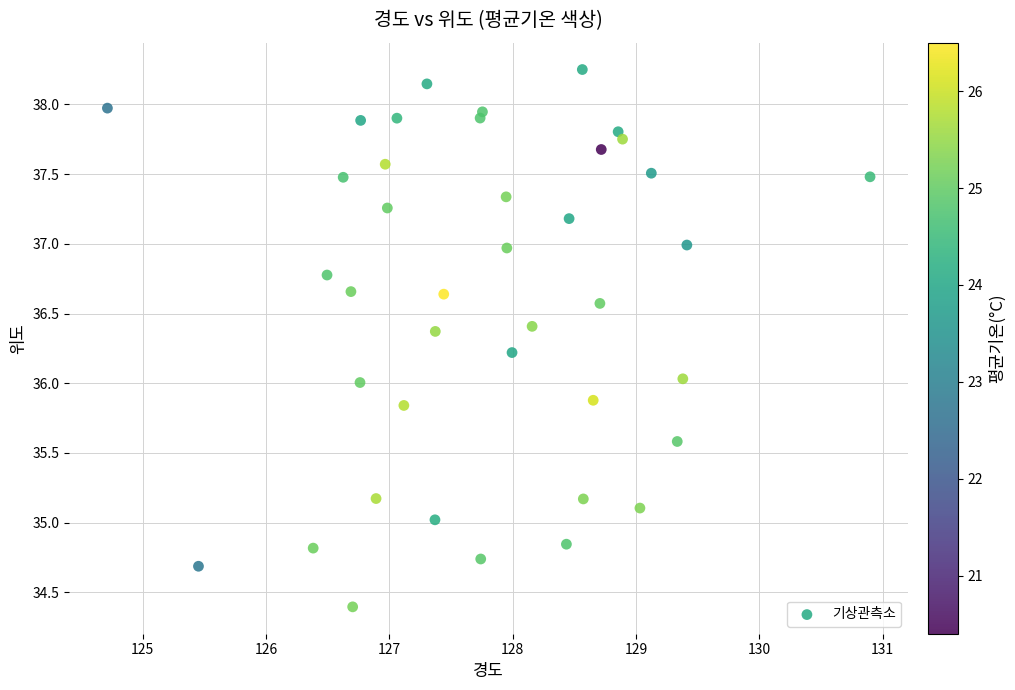

What is the range of X values (max minus min)?

6.2